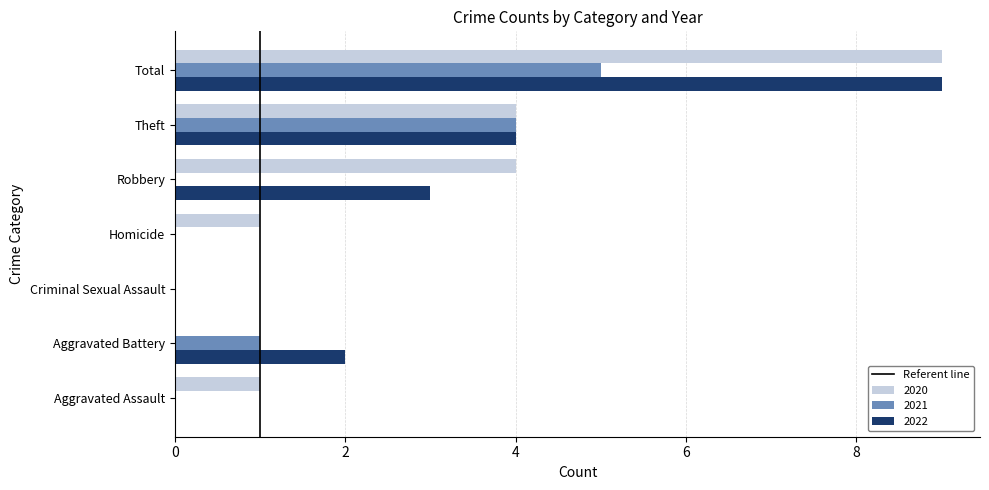

What is the sum of all 2020 values?

19